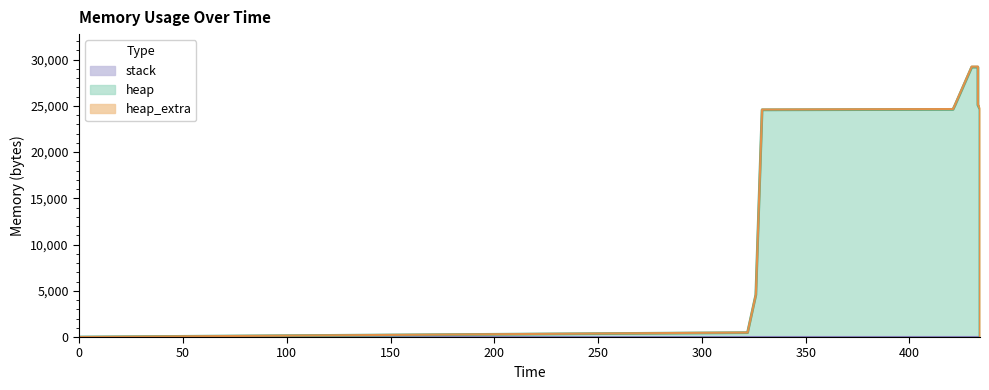

Which series has the largest total across all categories?

heap